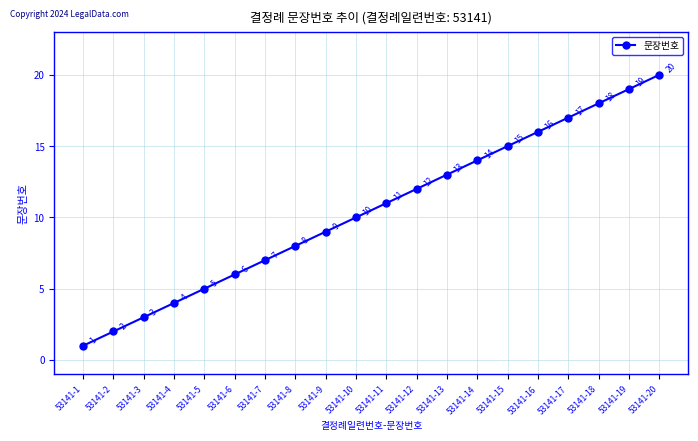

True or false: the data shows 20 at 53141-20.

True